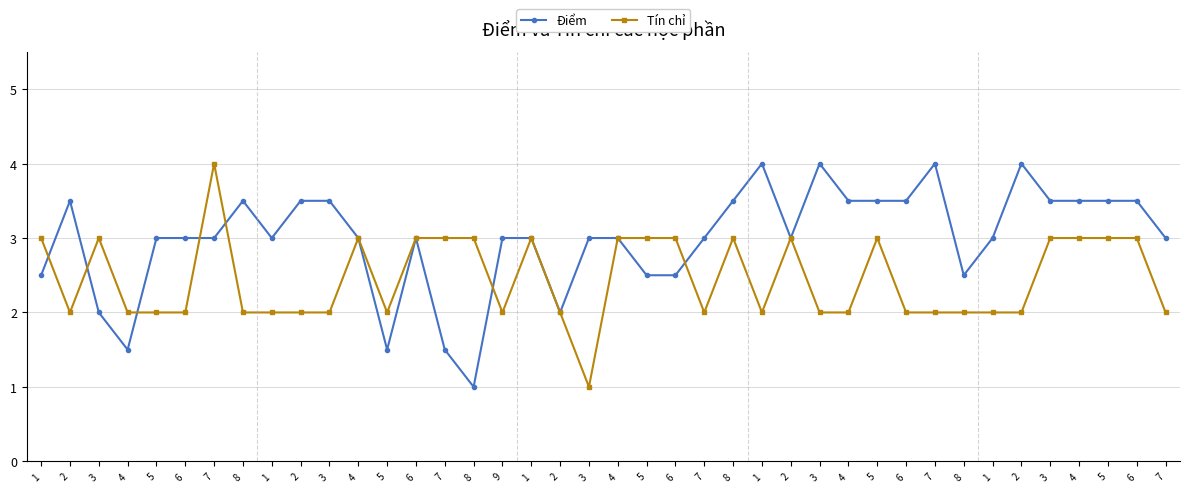

How many lines are shown in the chart?

2